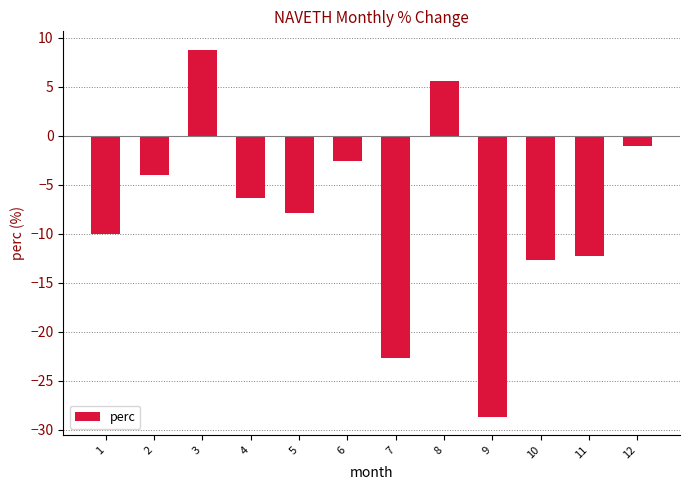

How many values are above zero?

2